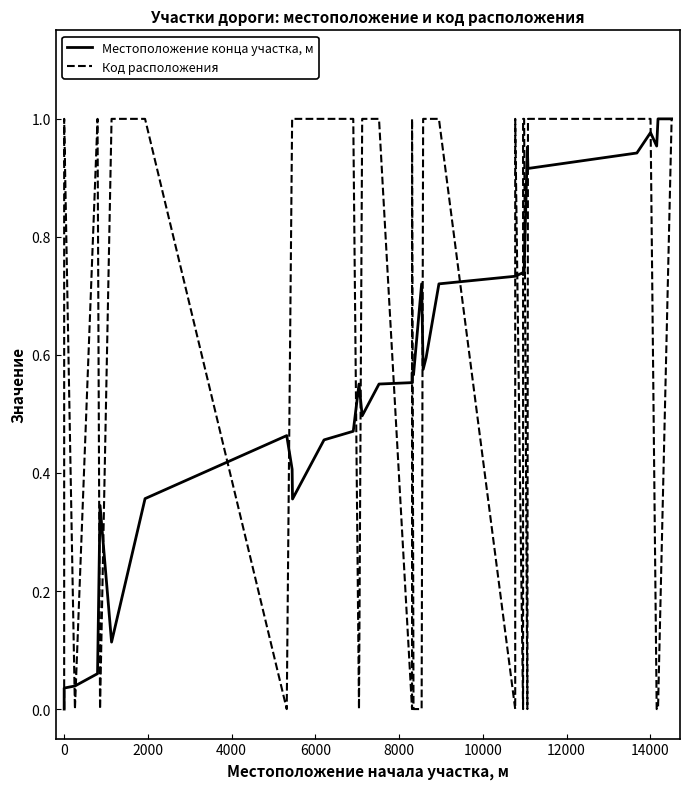

Is this an area chart (filled region under the line)?

No